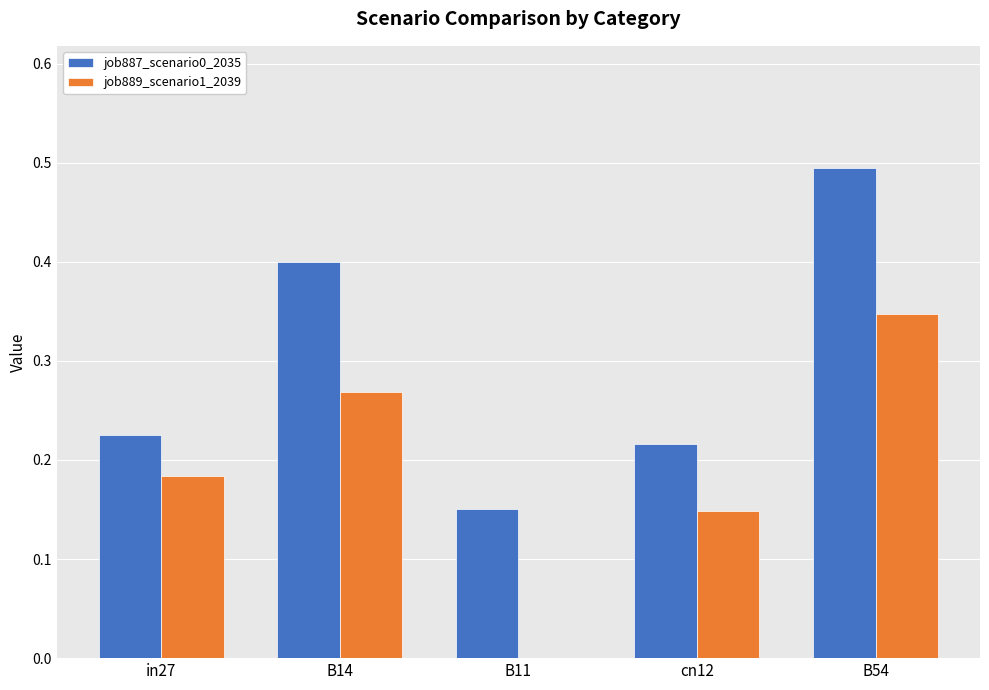

Is the value of job889_scenario1_2039 at B11 greater than the value of job887_scenario0_2035 at B54?

No